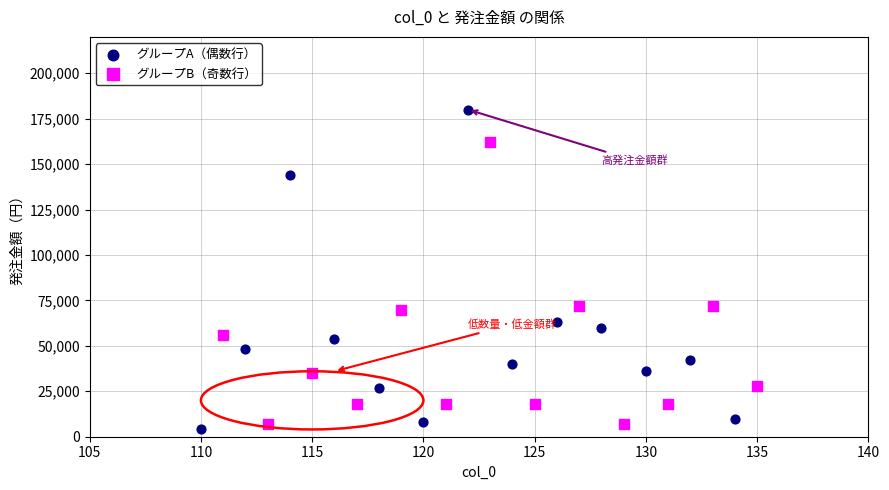

Which series has the largest Y range (max minus min)?

グループA（偶数行）